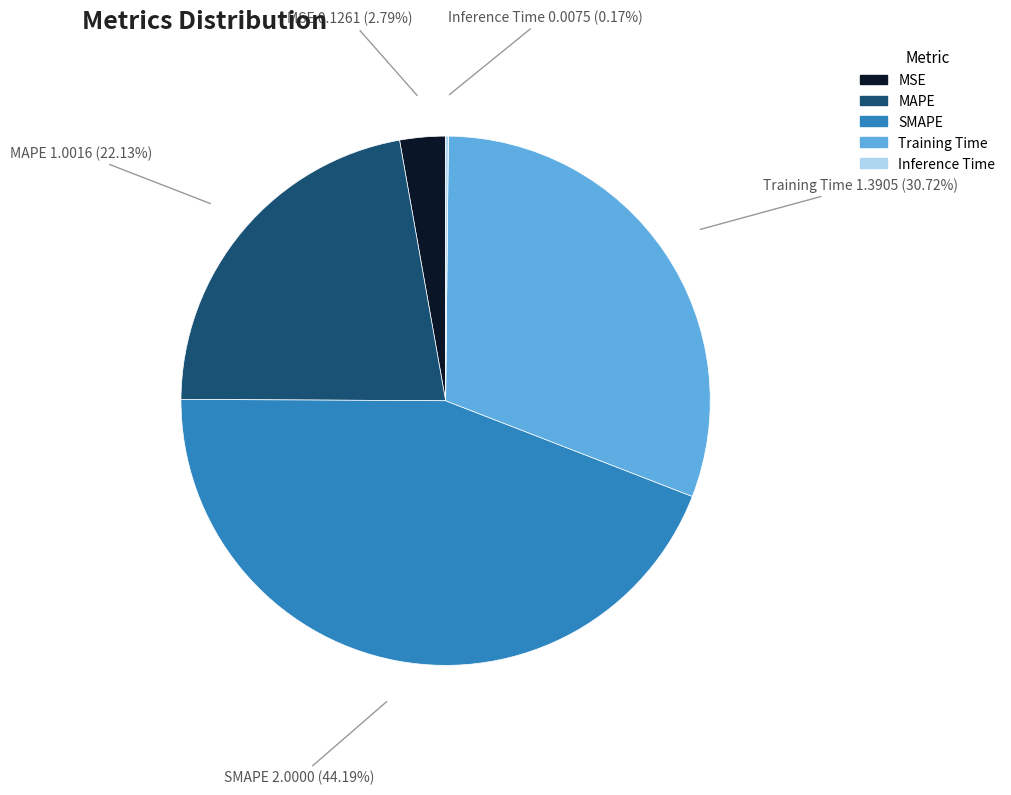

Which slice is the largest?

SMAPE